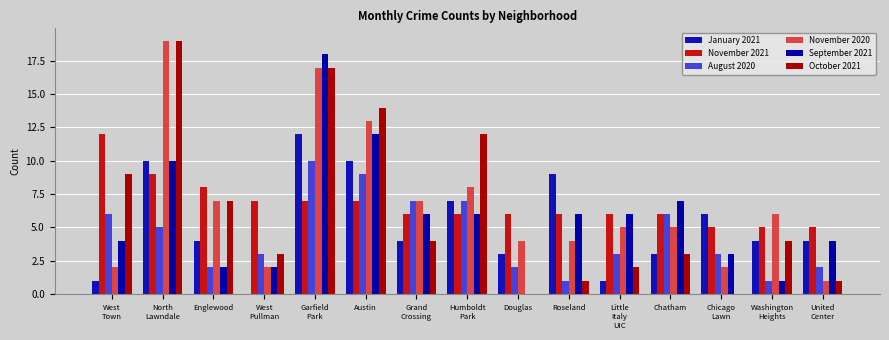

What are all the series names shown in the legend?

January 2021, November 2021, August 2020, November 2020, September 2021, October 2021